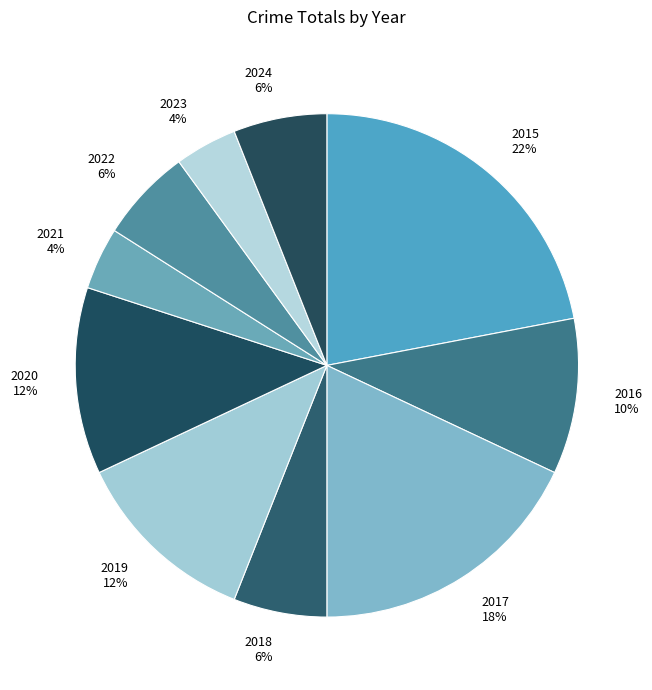

To the nearest percent, what portion does 2024 represent?

6%